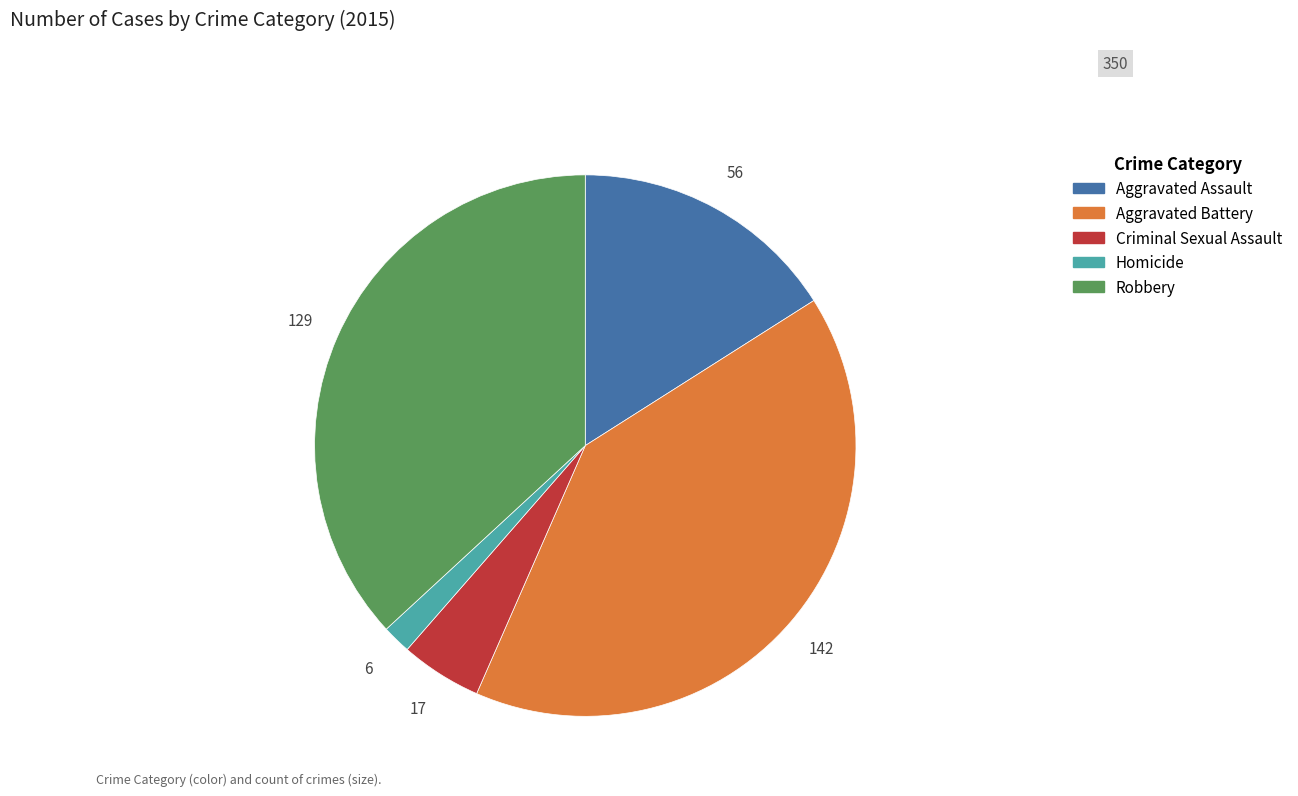

What is the largest slice in the pie chart?

Aggravated Battery